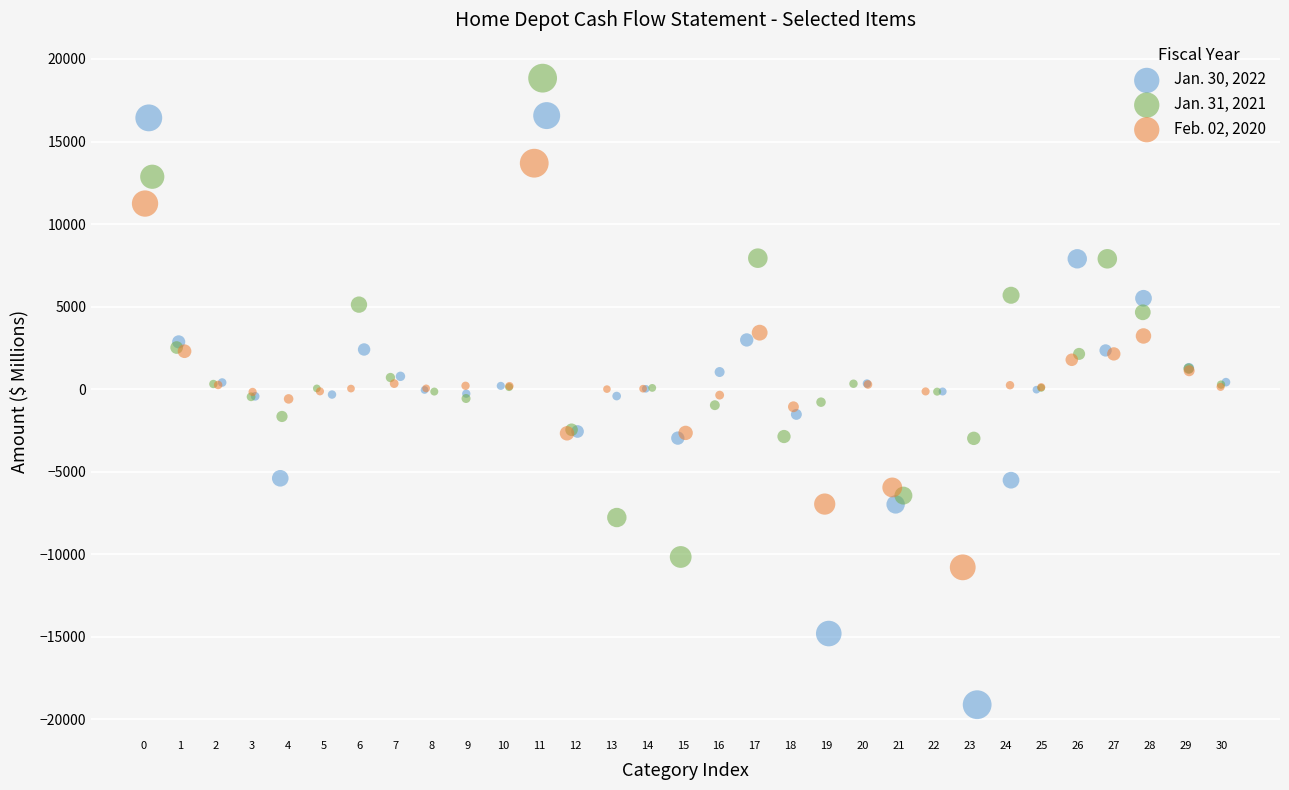

What are all the series names shown in the legend?

Jan. 30, 2022, Jan. 31, 2021, Feb. 02, 2020